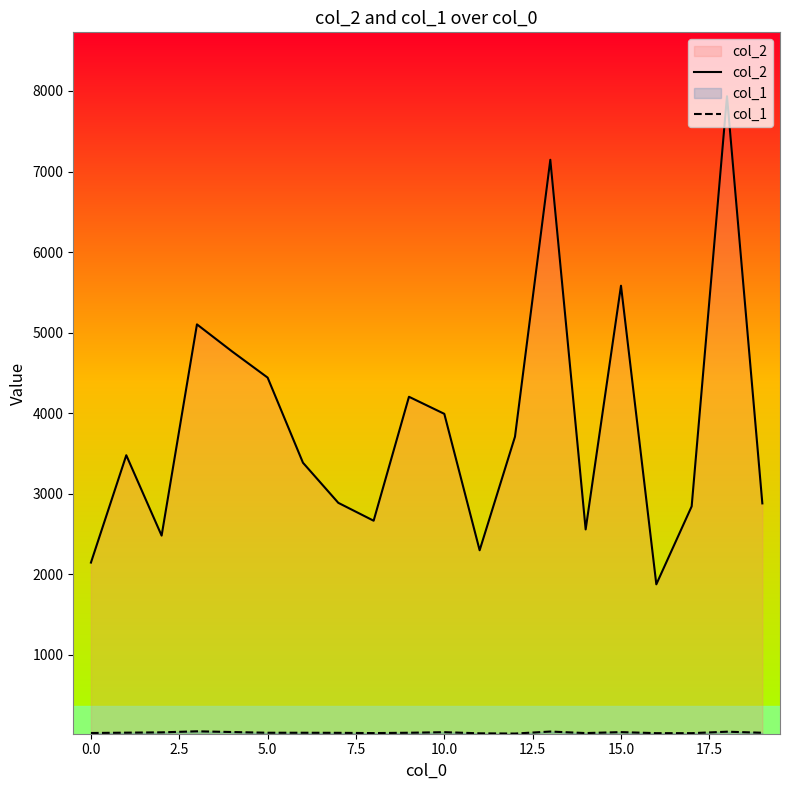

Does the chart display data point markers on the line(s)?

No